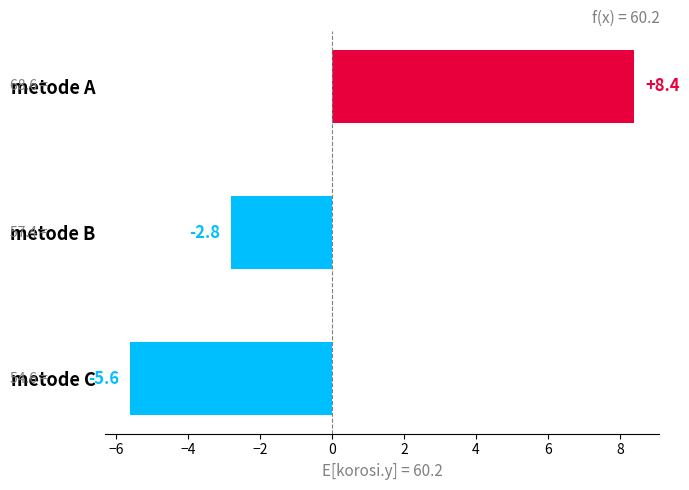

Is it true that the value at metode C is -8.8?

False